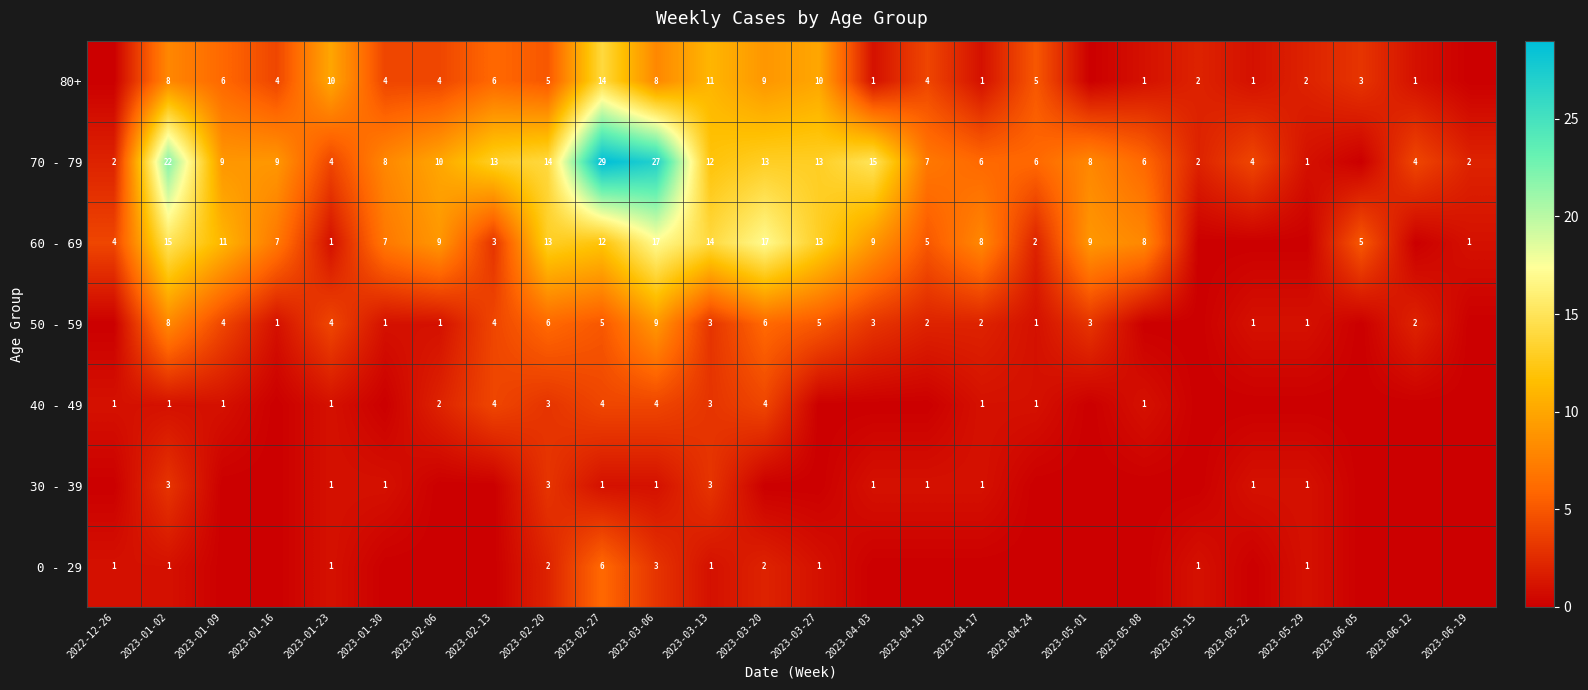

What is the difference between the highest and lowest values at 2023-05-08?

8